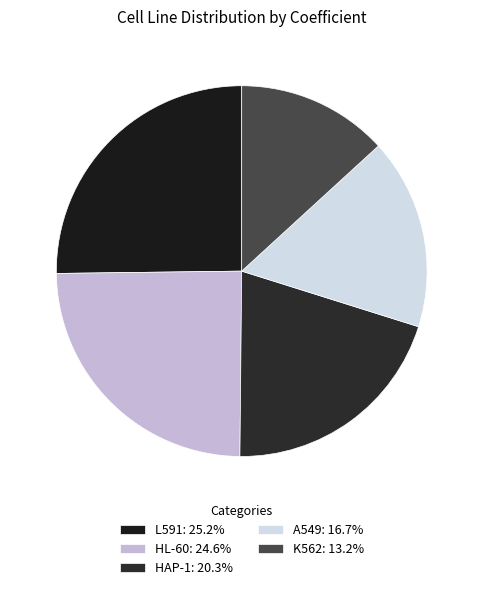

Rank the categories by value from lowest to highest.

K562, A549, HAP-1, HL-60, L591